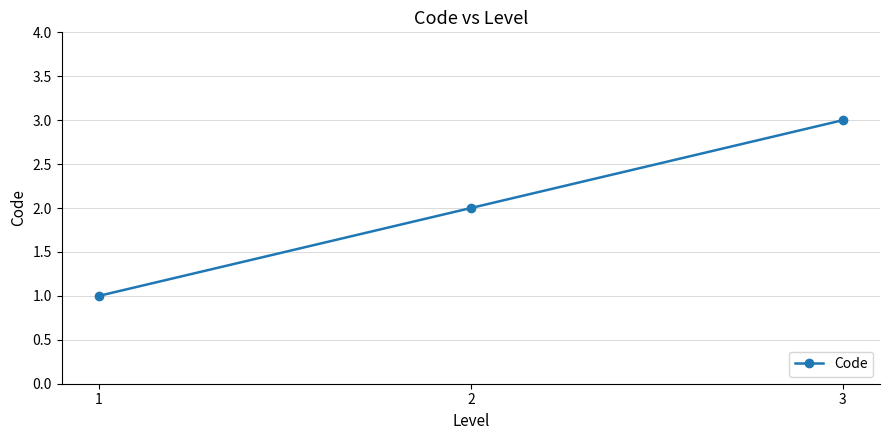

How many series are shown in this chart?

1